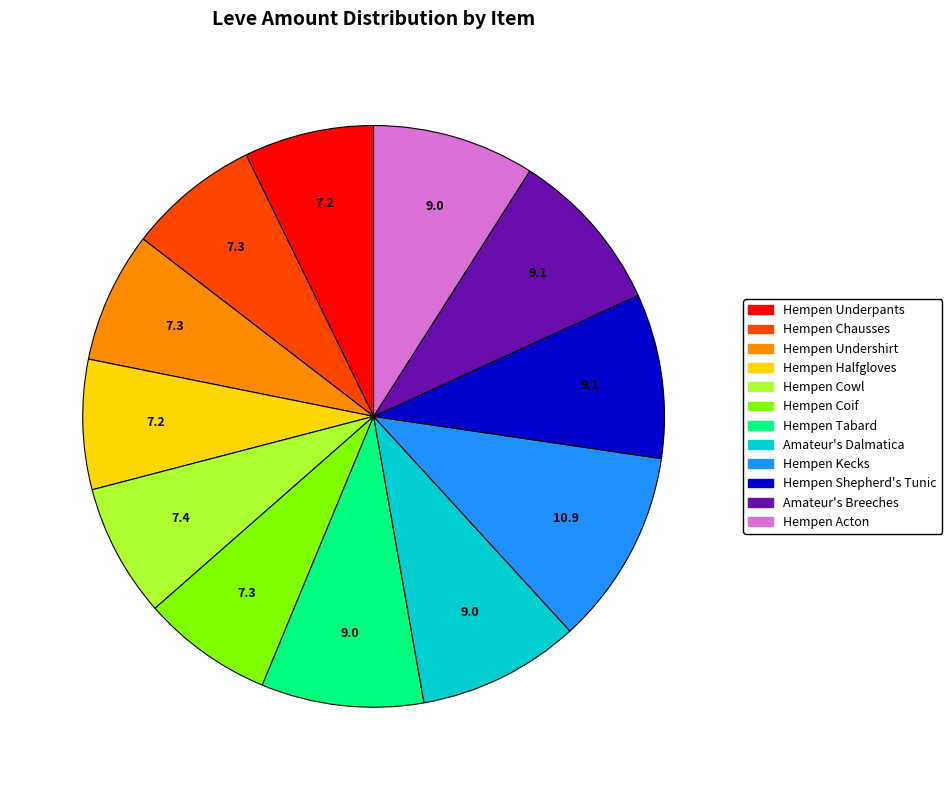

What is the ratio of the value at Hempen Coif to the value at Hempen Tabard?

0.8